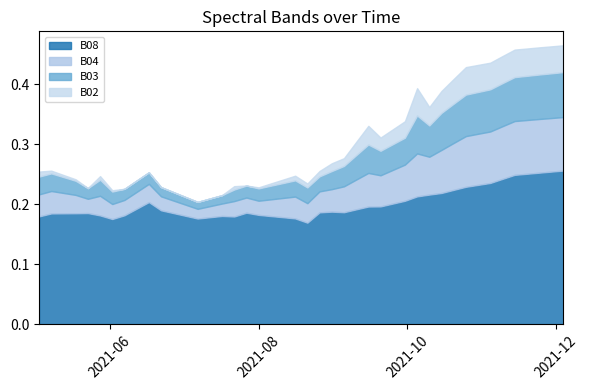

True or false: B03 has a value of 0.0 at 2021-11-14.

False